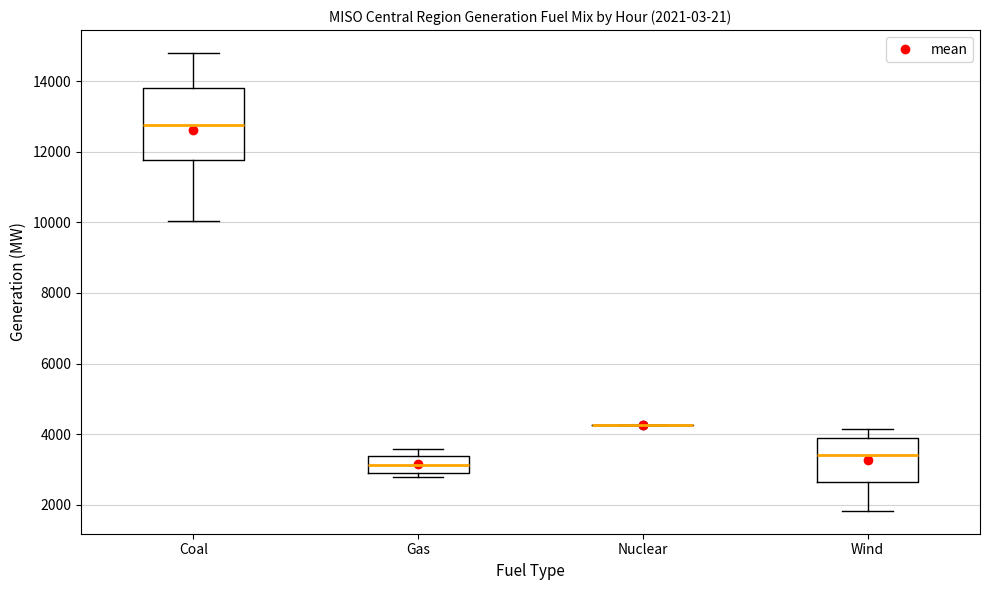

Comparing the boxes themselves (not the whiskers), which one is the tallest?

Coal